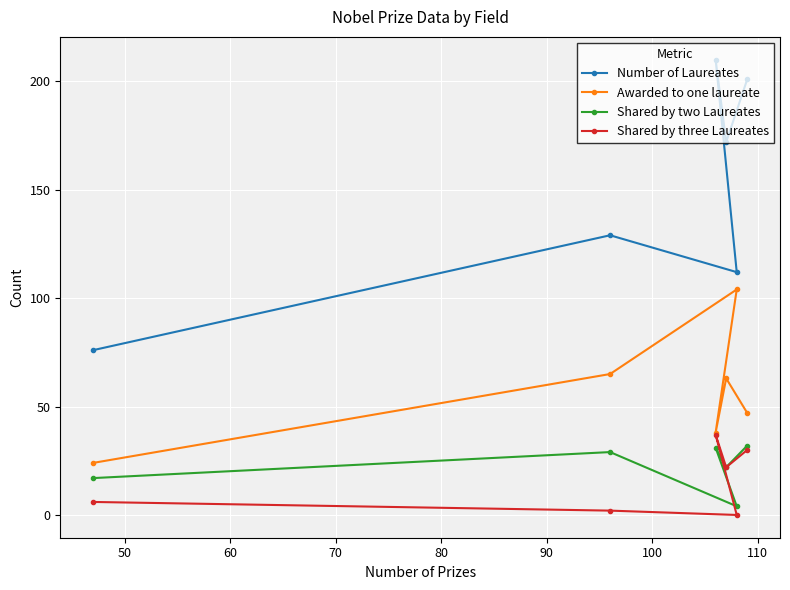

At how many categories does at least one series exceed 146?

3